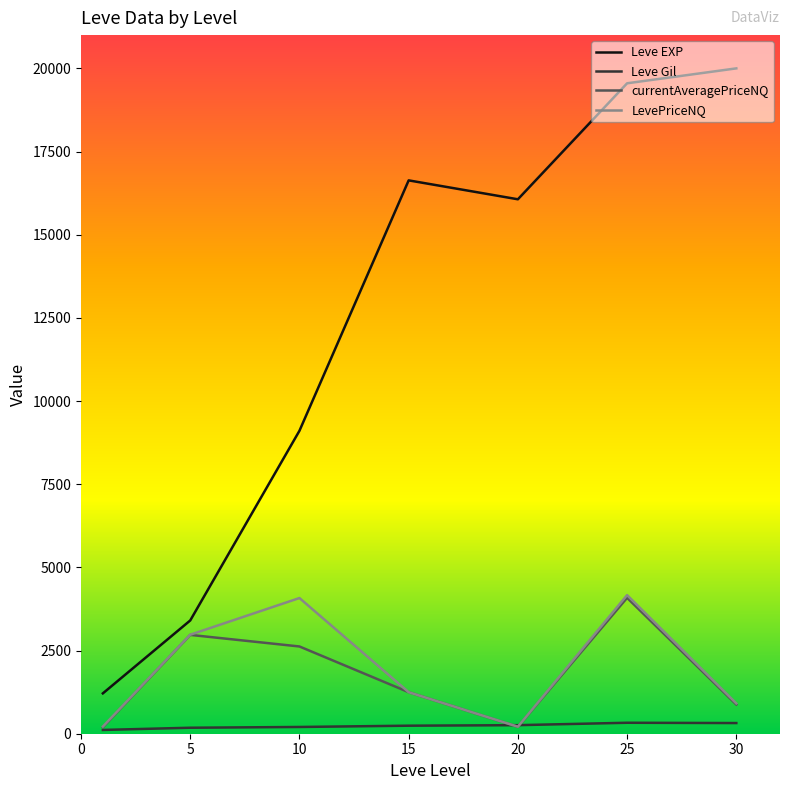

Which series has the largest range (max minus min)?

Leve EXP